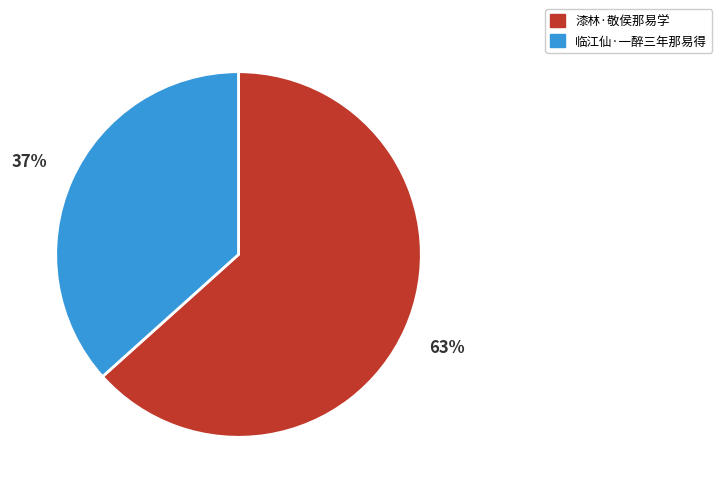

Combined, do 漆林·敬侯那易学 and 临江仙·一醉三年那易得 account for over 50%?

Yes